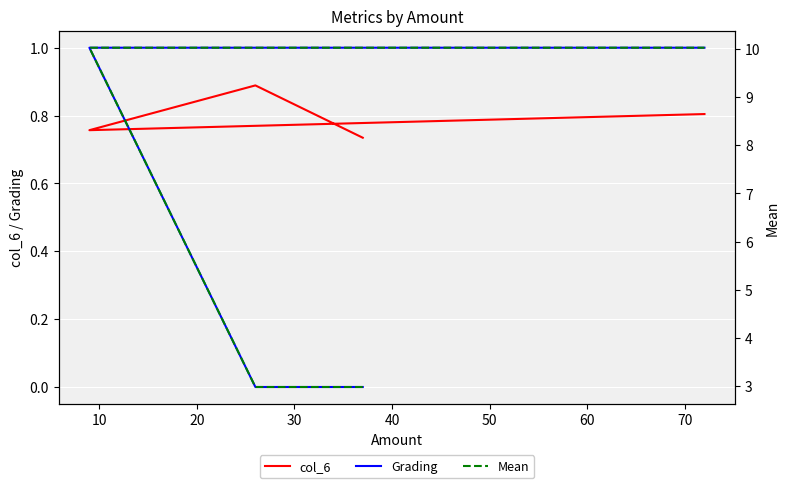

How many lines are shown in the chart?

3